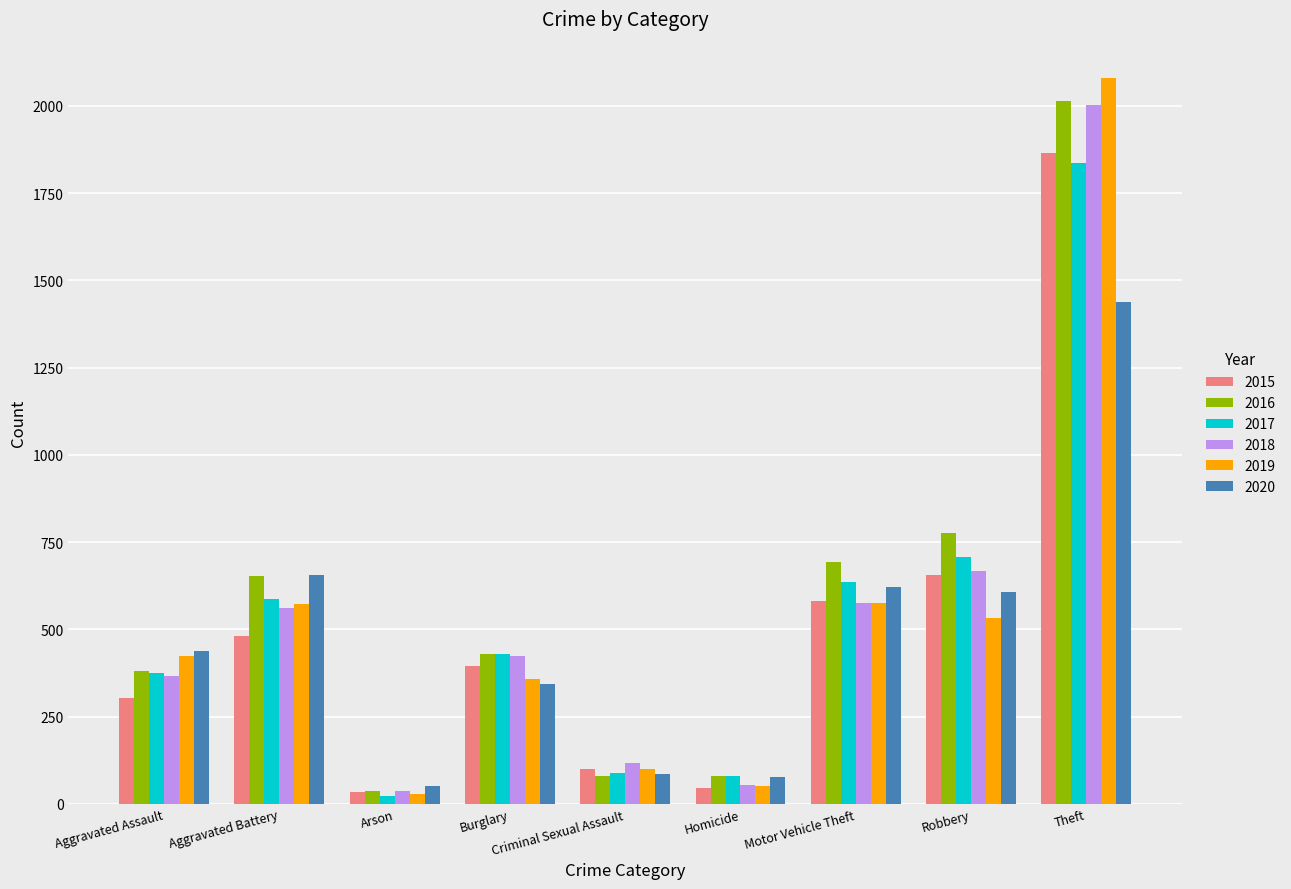

Which series changed the most between Burglary and Robbery?

2016